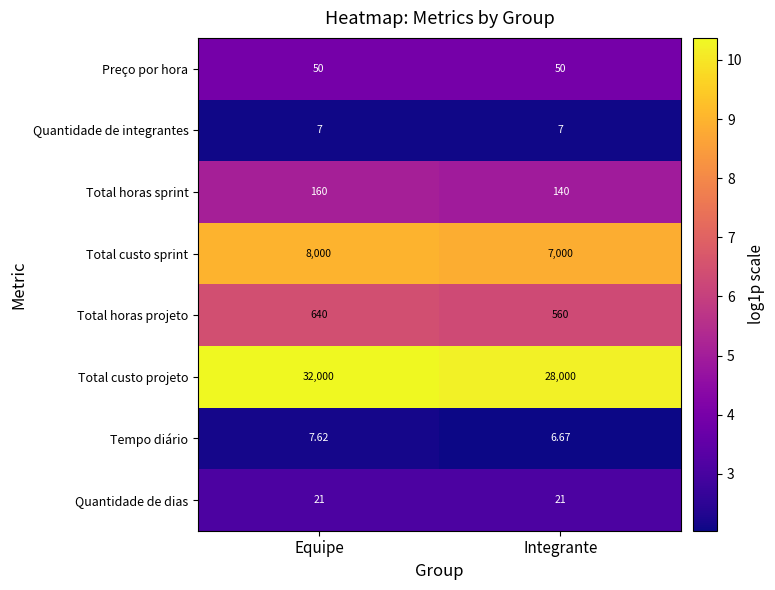

Rank the categories by Tempo diário value from lowest to highest.

Integrante, Equipe